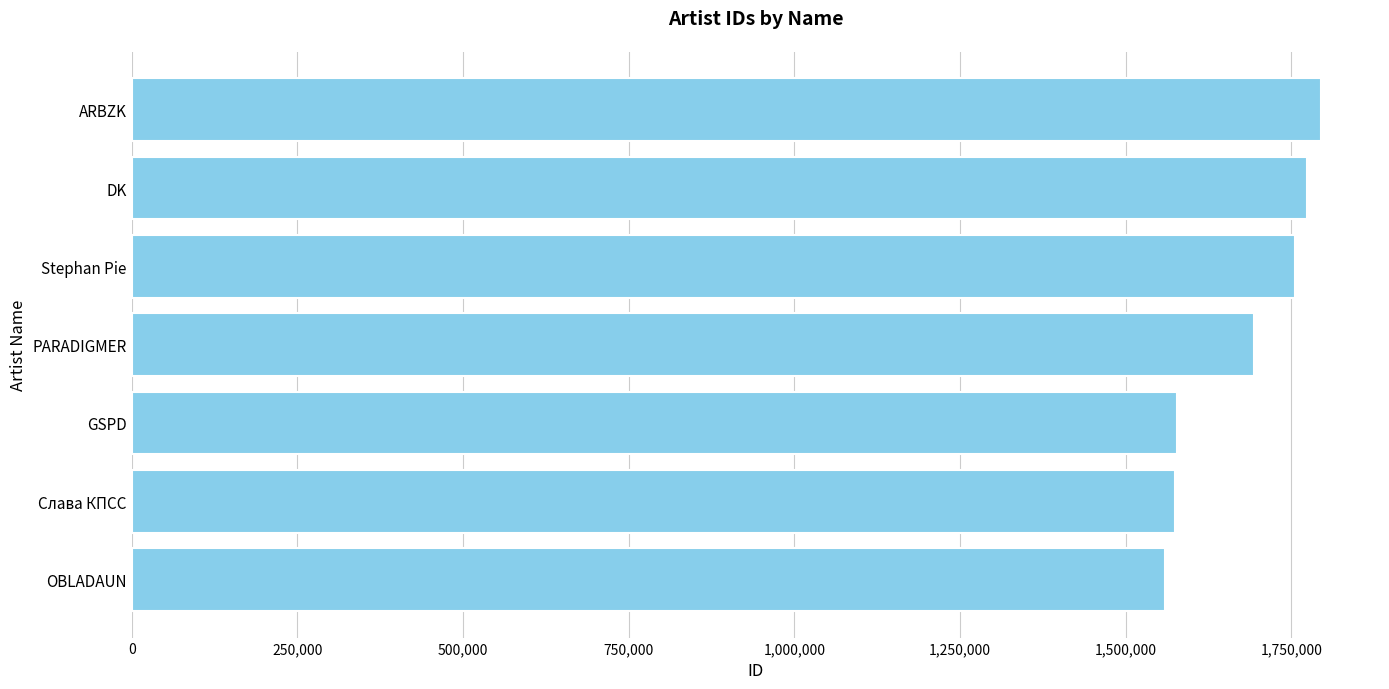

What is the smallest value displayed?

1558960